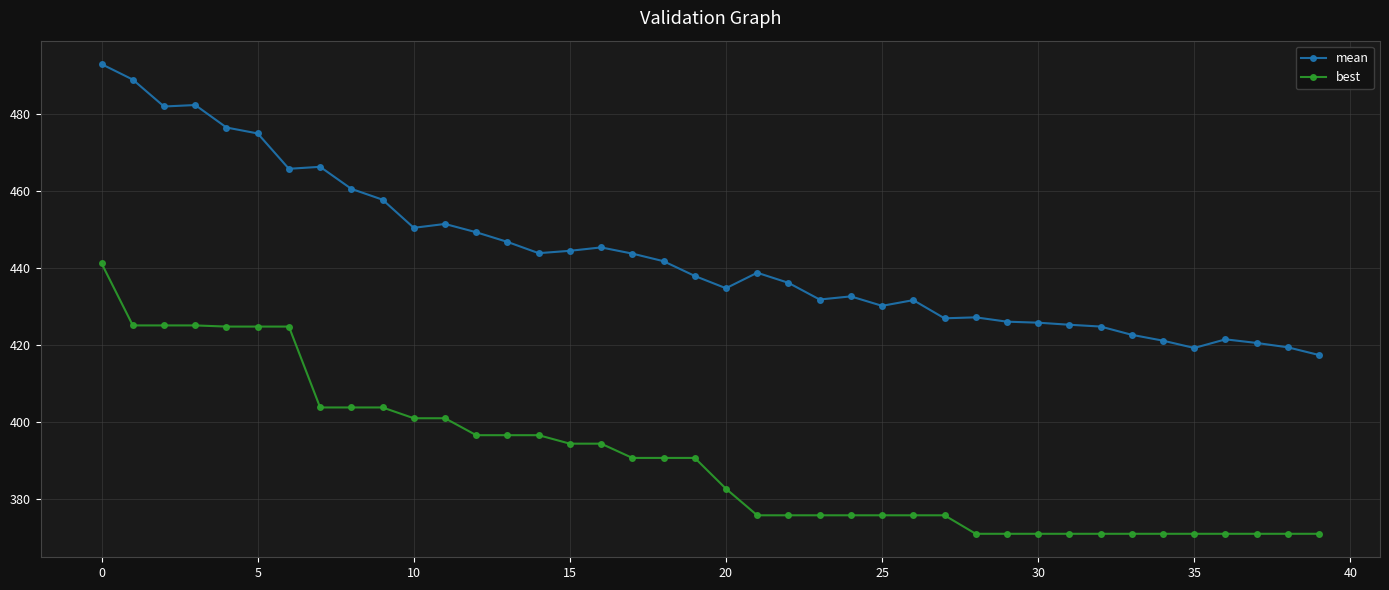

What is the highest value of the mean series?

492.8